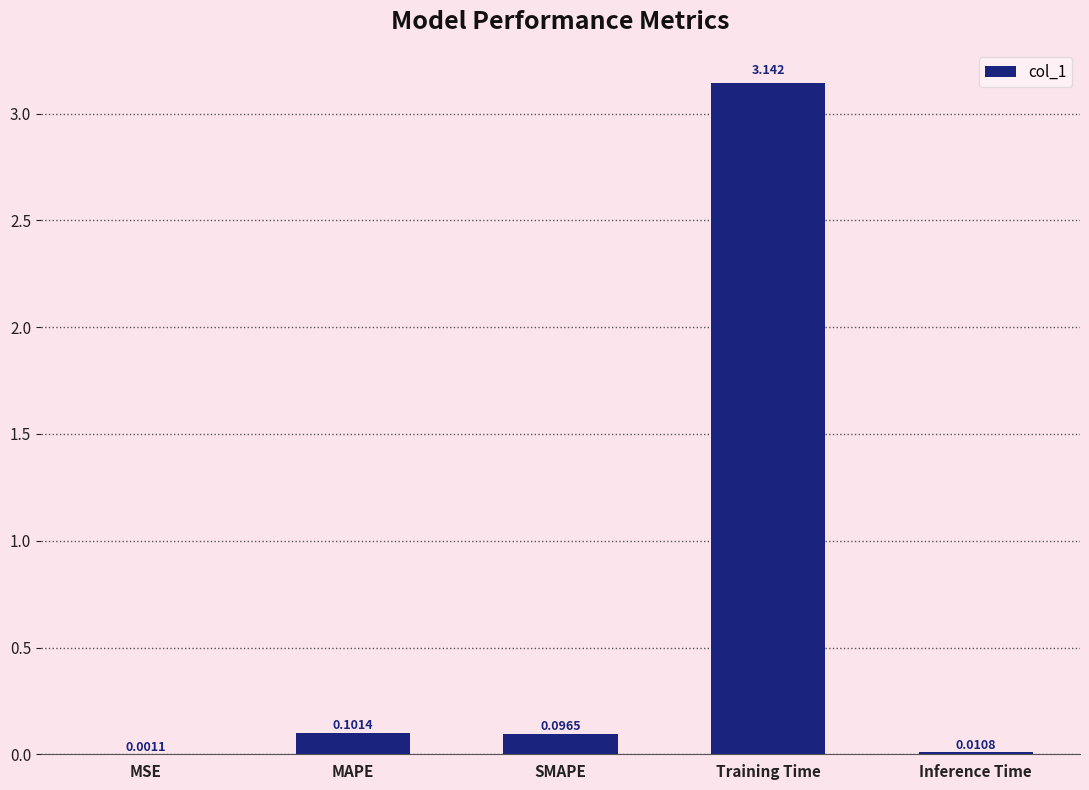

At which label is the value closest to 1?

MAPE